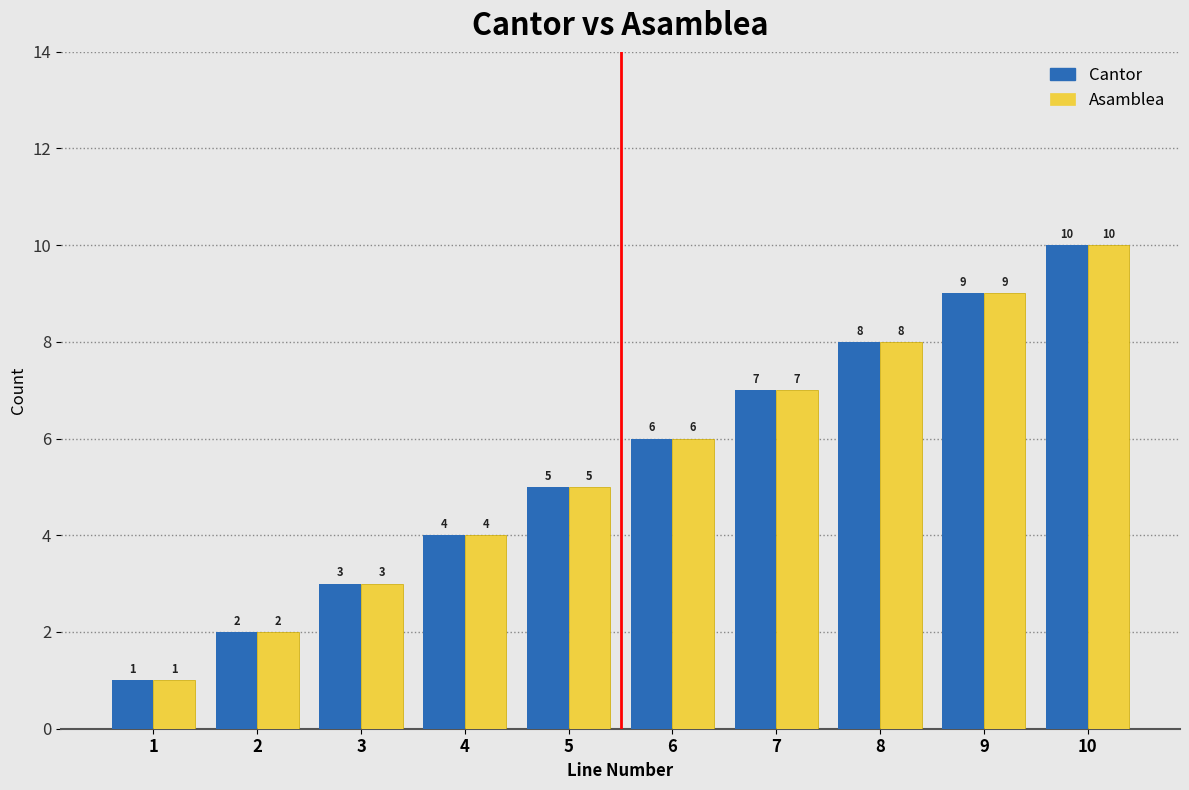

What is the difference between the maximum and minimum values in the Cantor series?

9